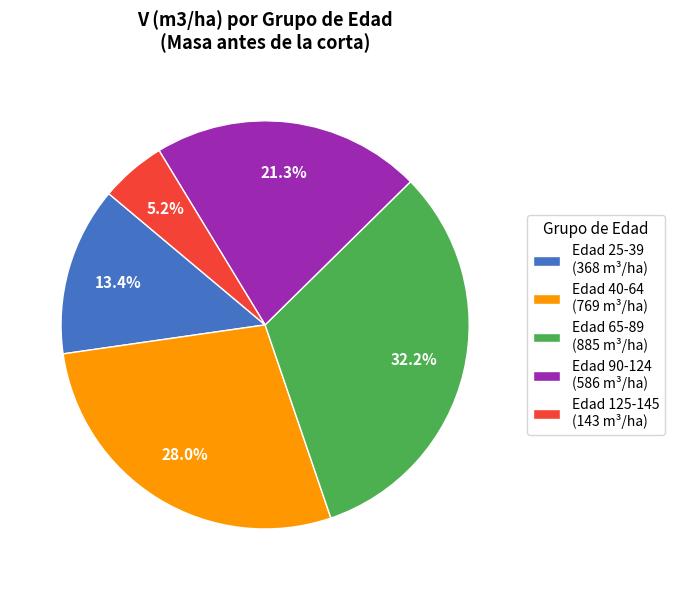

What is the largest slice in the pie chart?

Edad 65-89 (885 m³/ha)